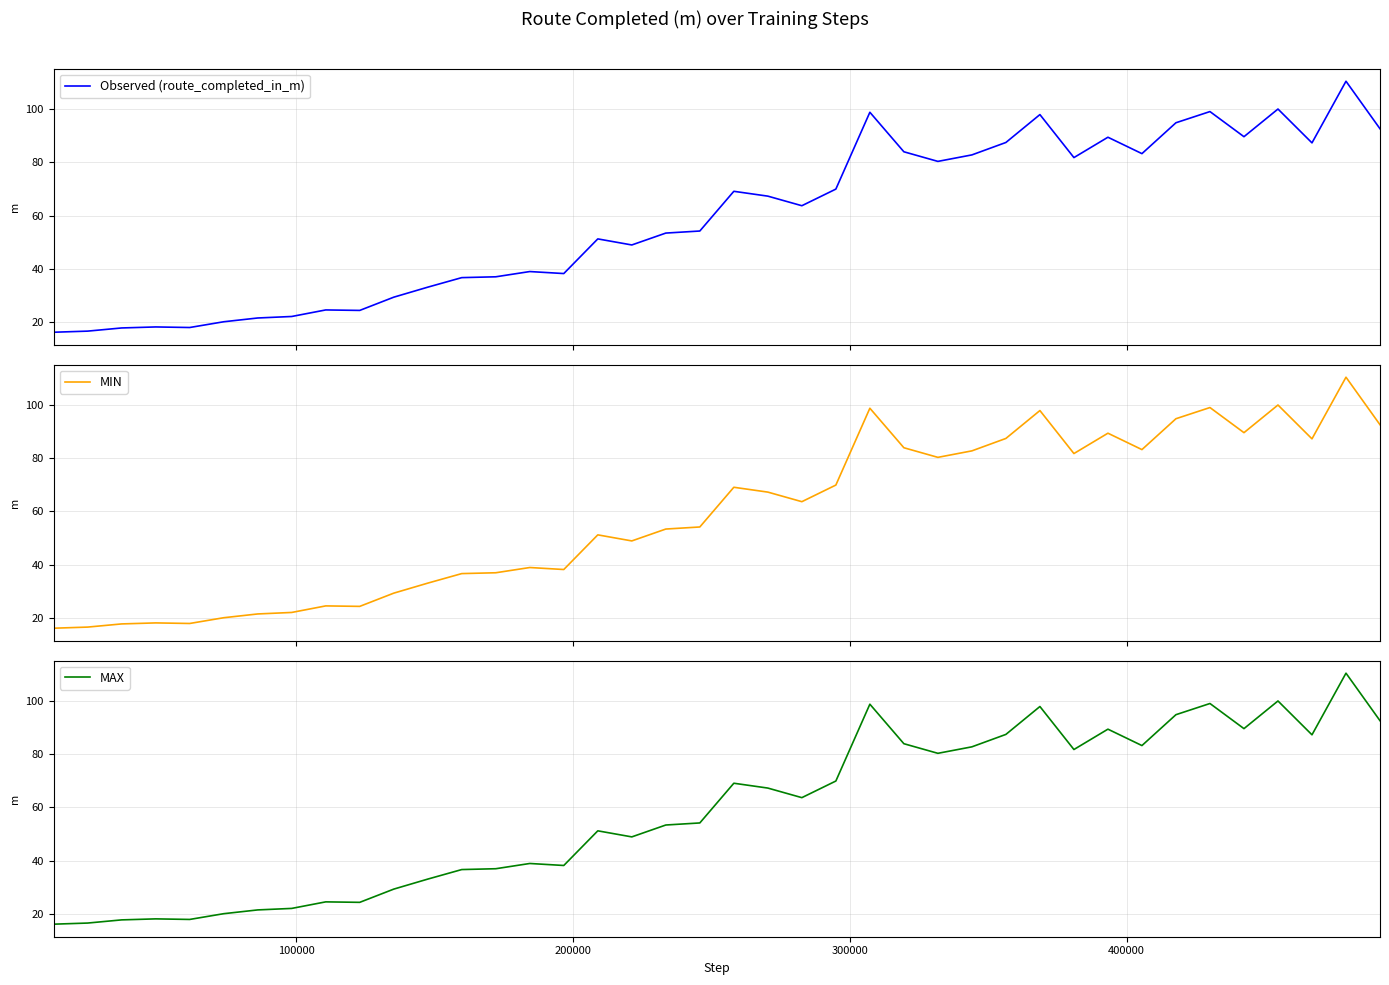

At how many categories does at least one series exceed 96?

5